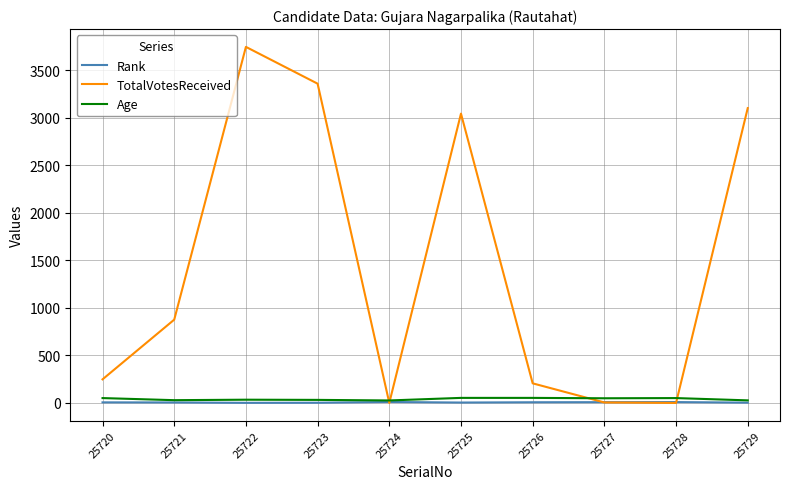

At which category is the sum across all series the highest?

25722